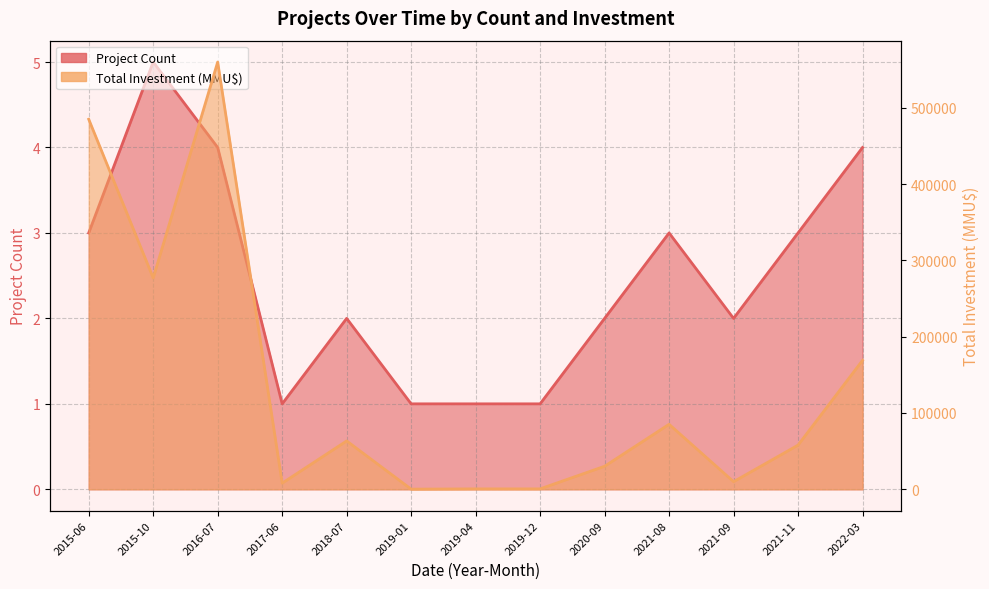

What is the total value across all series at 2021-09?

10002